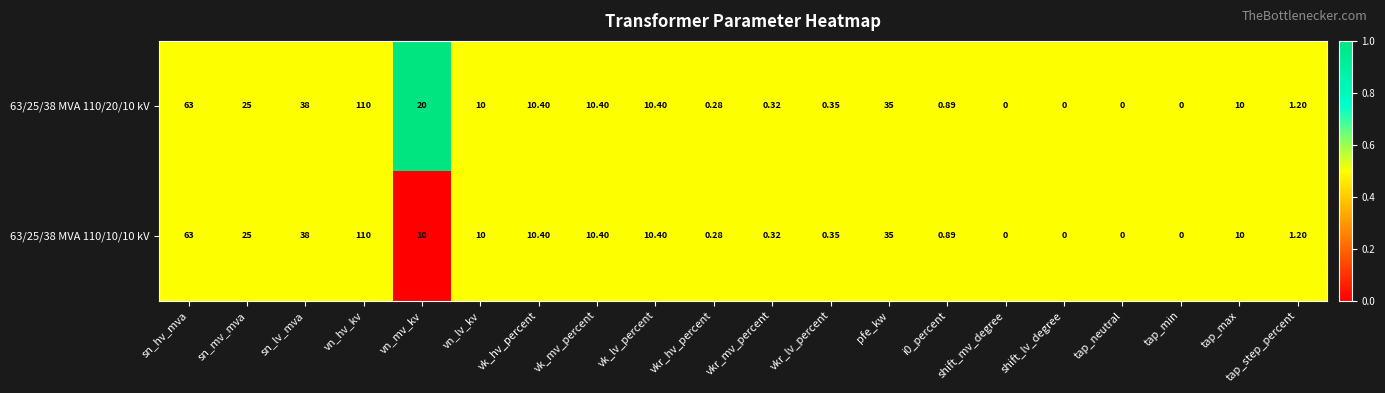

Which label corresponds to the largest value in the chart?

vn_hv_kv